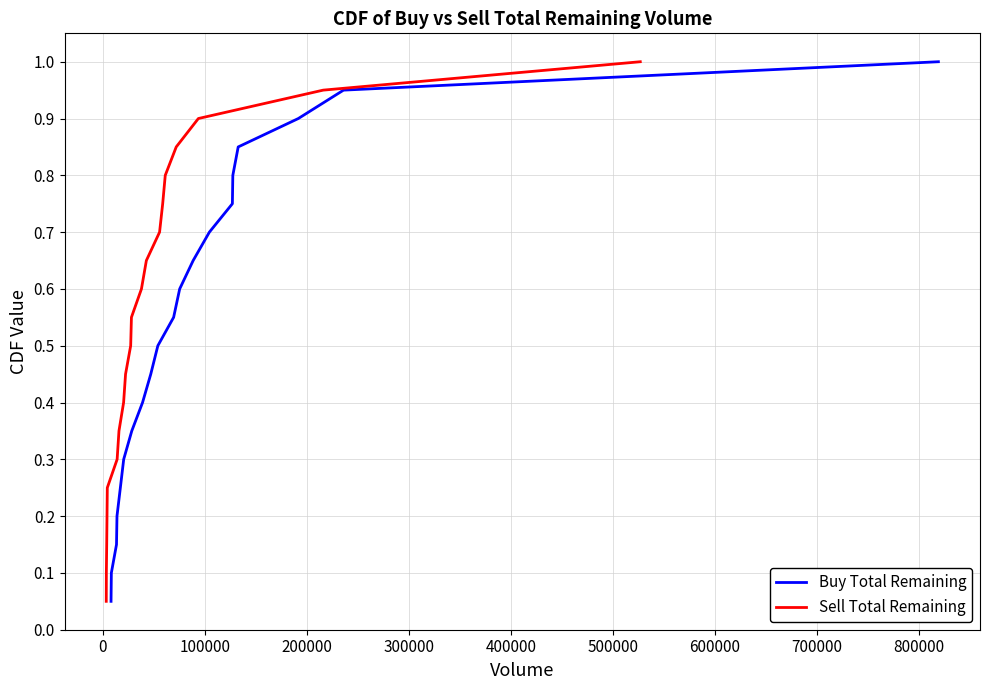

What is the maximum value for Buy Total Remaining?

1.0